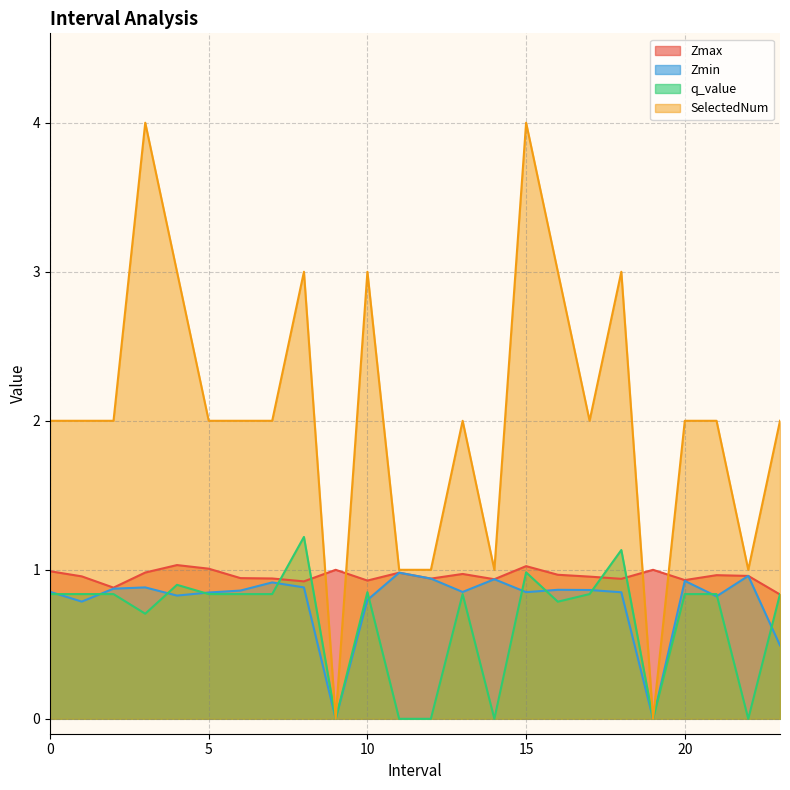

What is the difference between the highest and lowest values at 9?

1.0